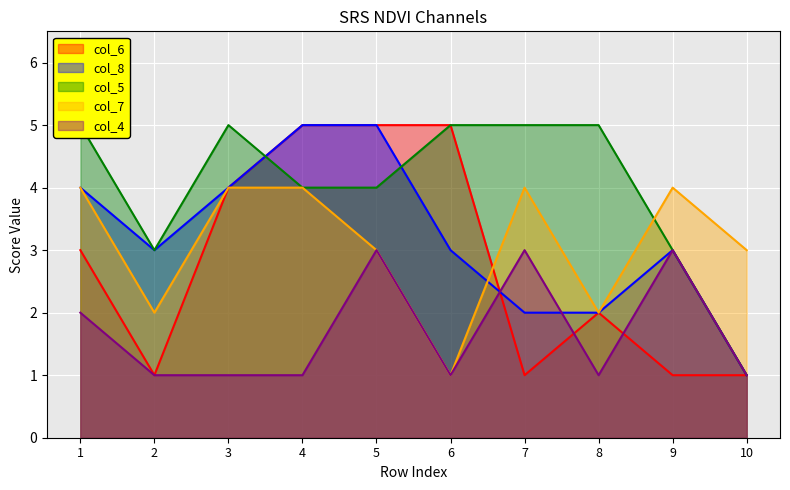

How many intersections are there between col_7 and col_6?

1